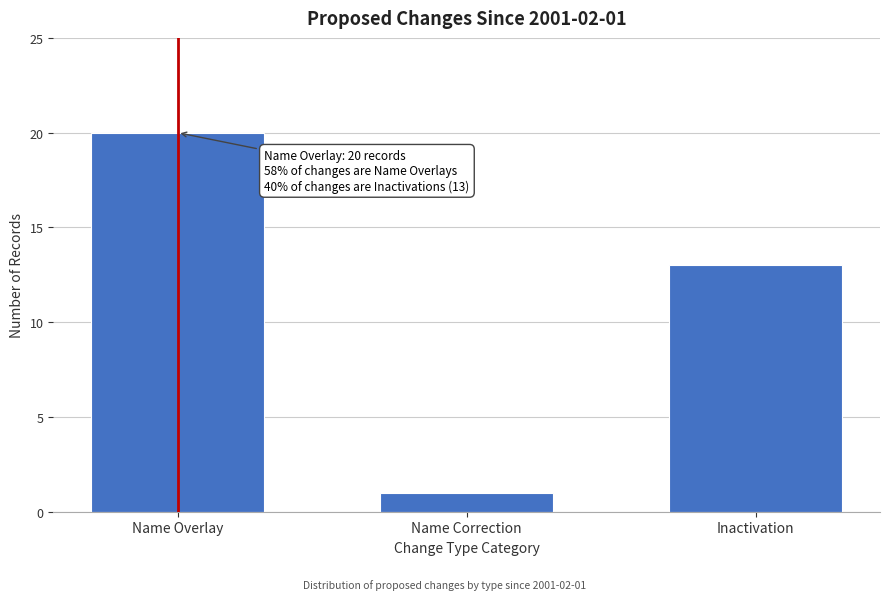

Reading left to right, transcribe all the data shown in this chart.

20	1	13